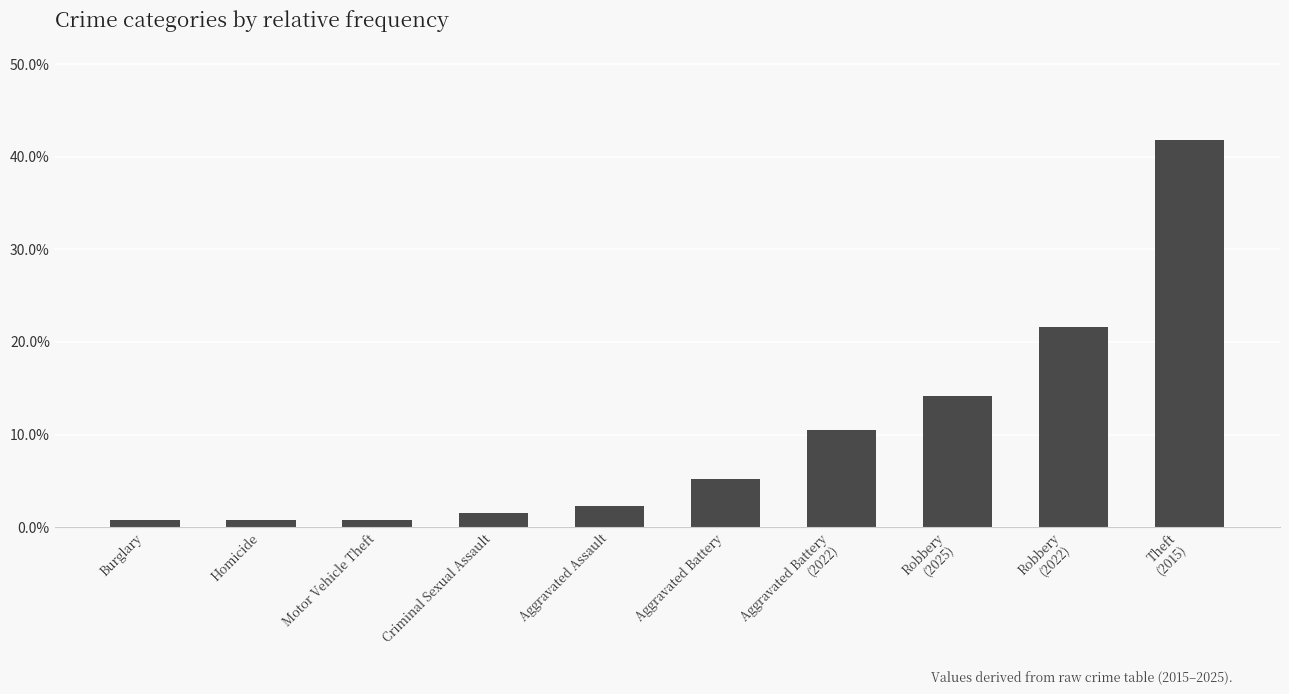

What is the label of the 8th bar from the left?

Robbery
(2025)